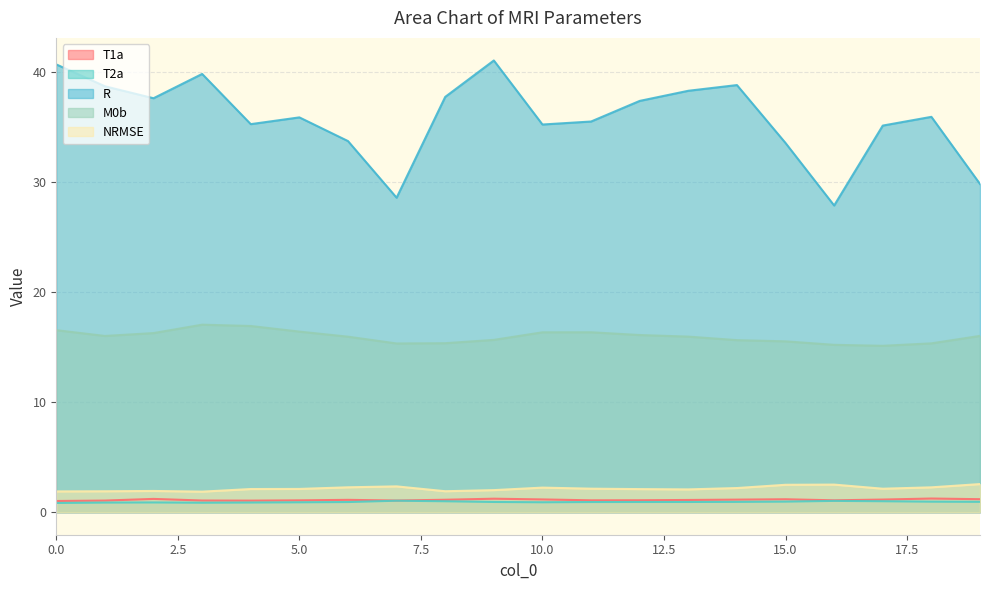

At how many categories does at least one series exceed 29?

18